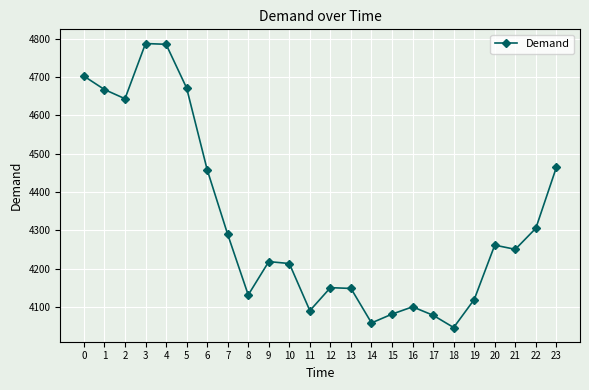

What is the change in value from 0 to 8?

-571